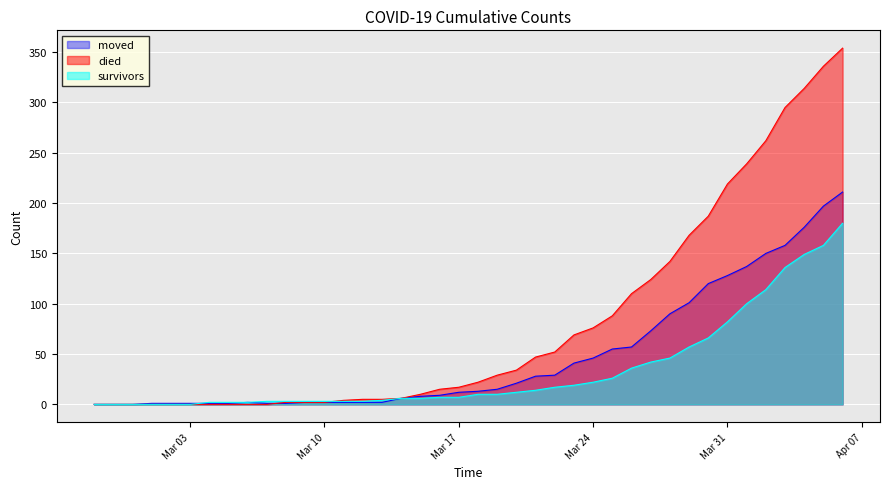

Which series has the widest spread of values?

died